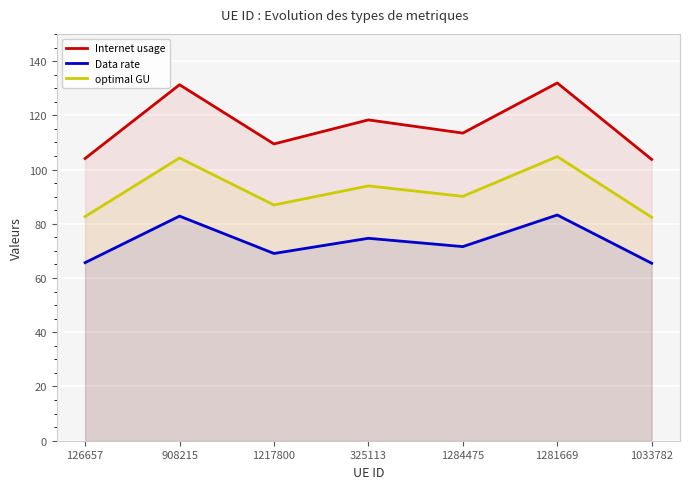

True or false: Internet usage has a value of 104.1 at 126657.

True